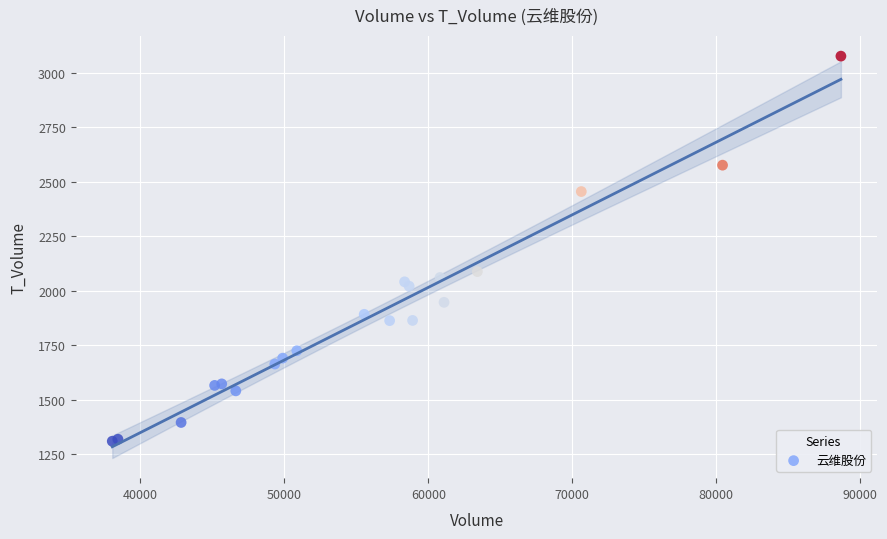

What Y value in the scatter plot is closest to 2193?

2088